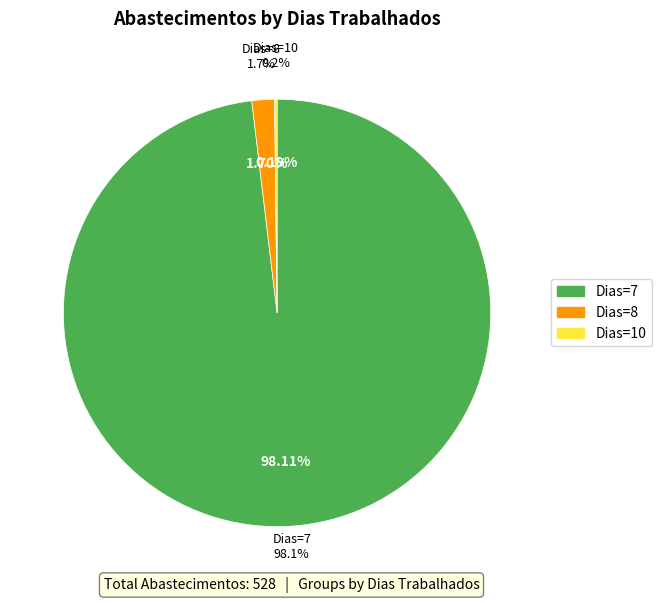

True or false: 13 accounts for 1% of the total.

False